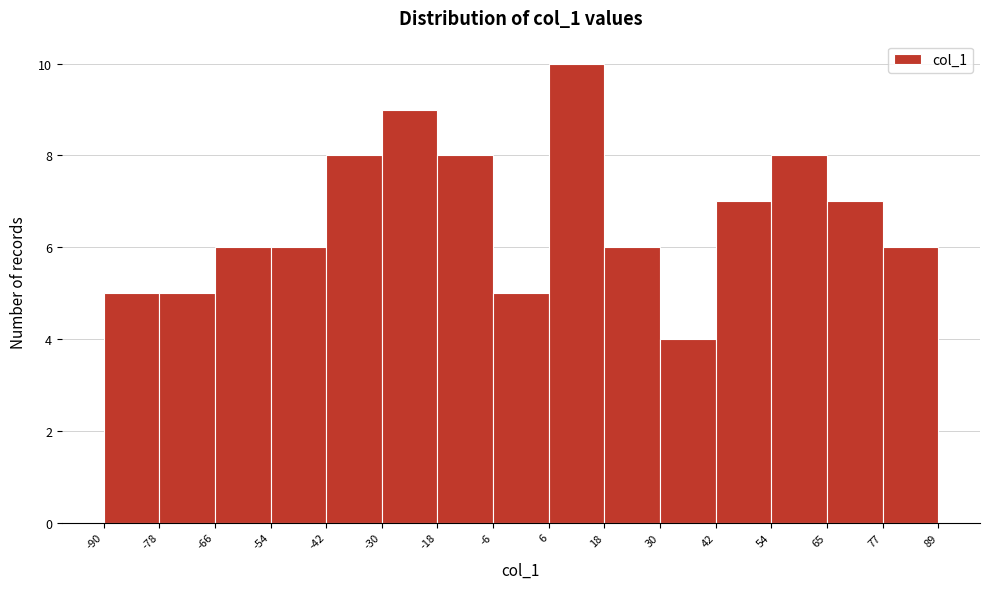

What is the height of the bar covering 6 to 18 on the x-axis? The values are not printed on the chart, so give them approximately, as read against the axis.

10